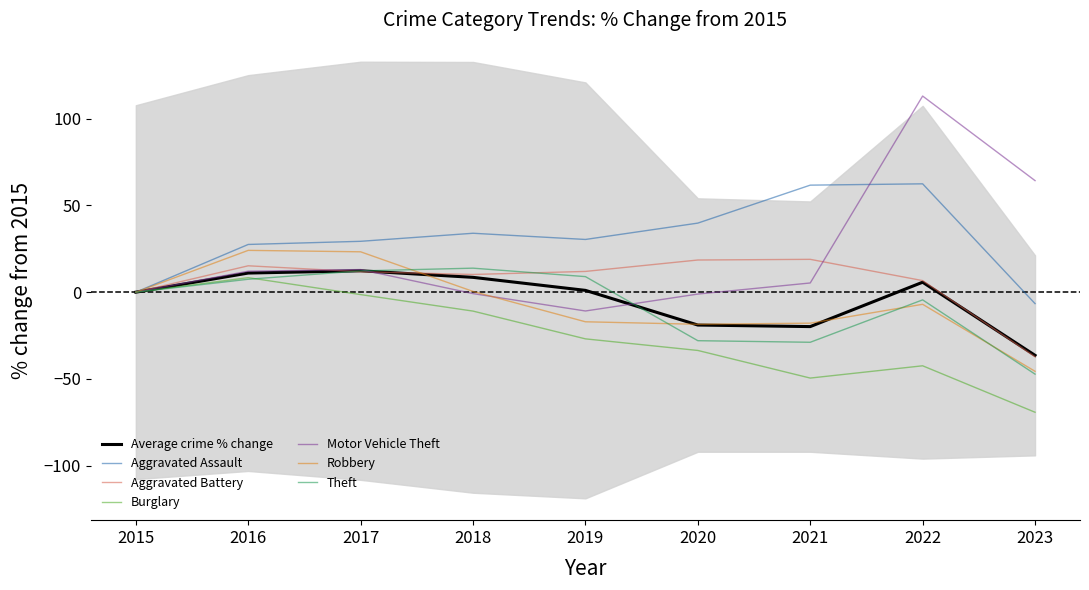

In Motor Vehicle Theft, how many points are higher than both neighbors (excluding endpoints)?

2